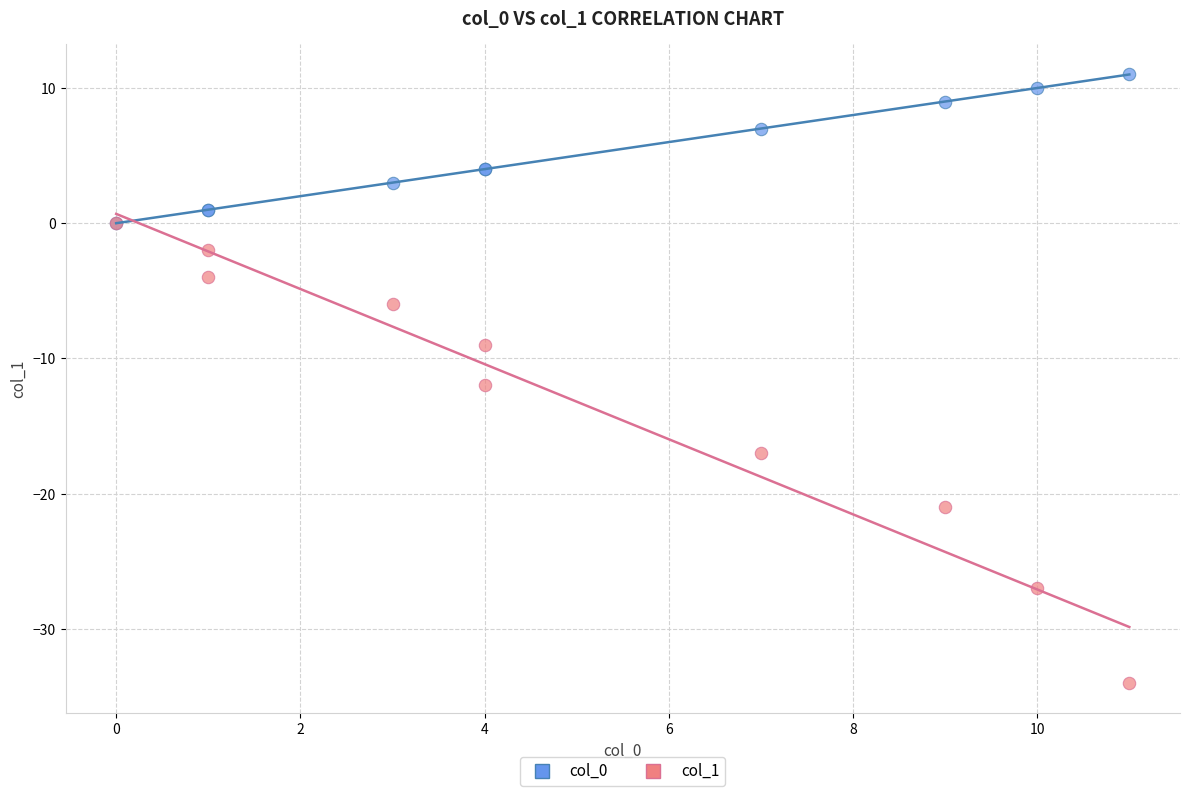

Across all series, what Y value is closest to -11?

-12